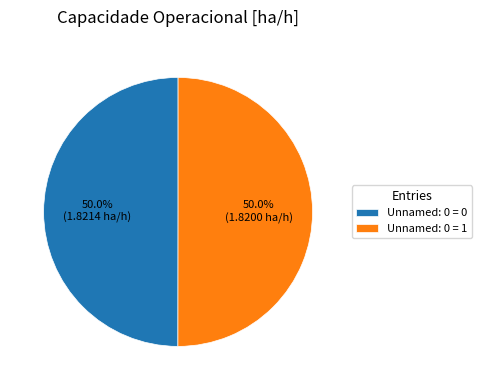

The Unnamed: 0 = 0 slice represents 50% of the pie. True or false?

True